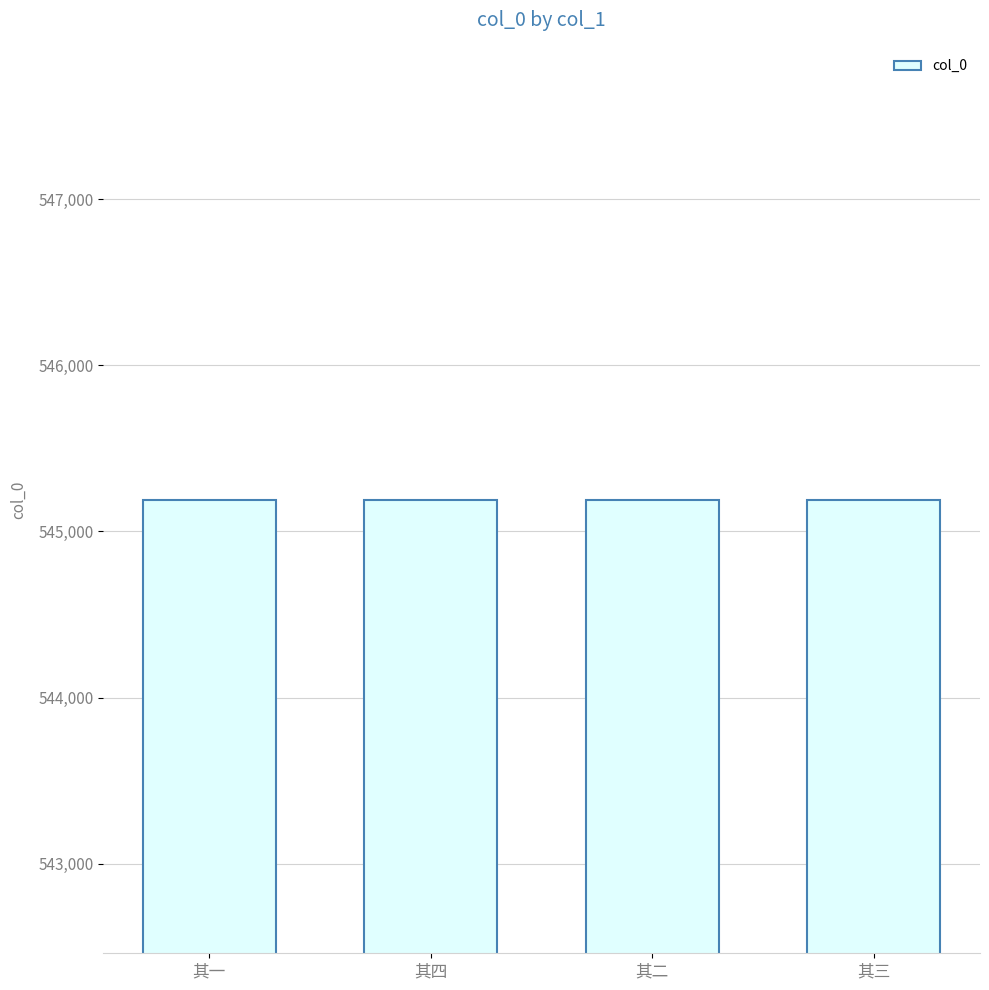

What is the approximate value at 其二?

545188